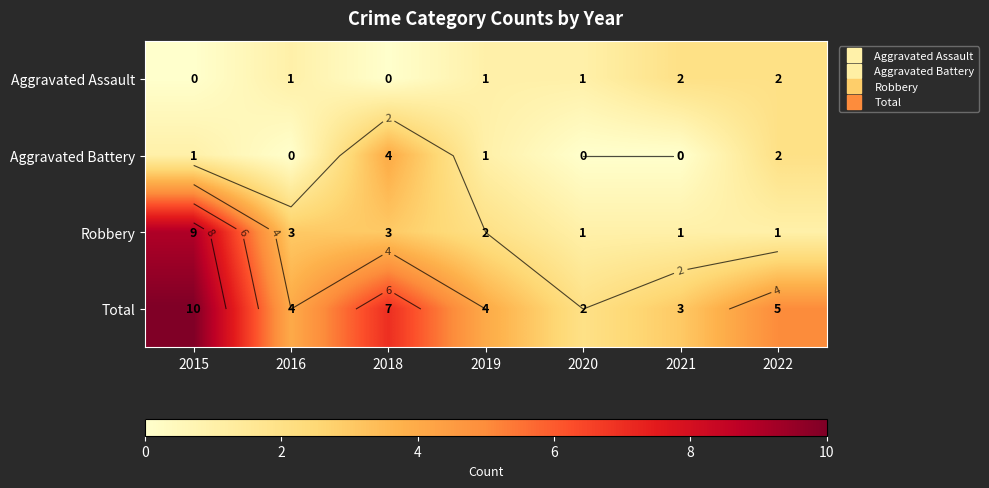

Is the value of Total at 2021 greater than the value of Aggravated Assault at 2020?

Yes